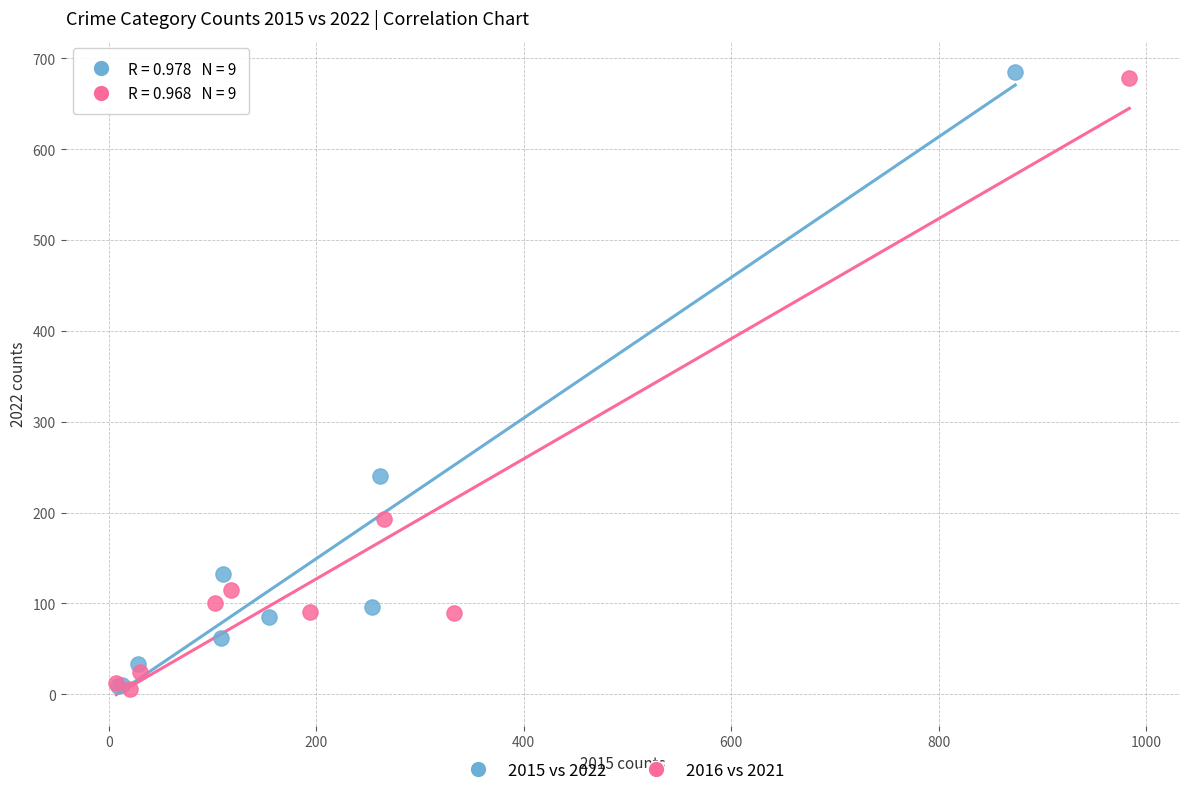

Which series has the largest Y range (max minus min)?

2015 vs 2022